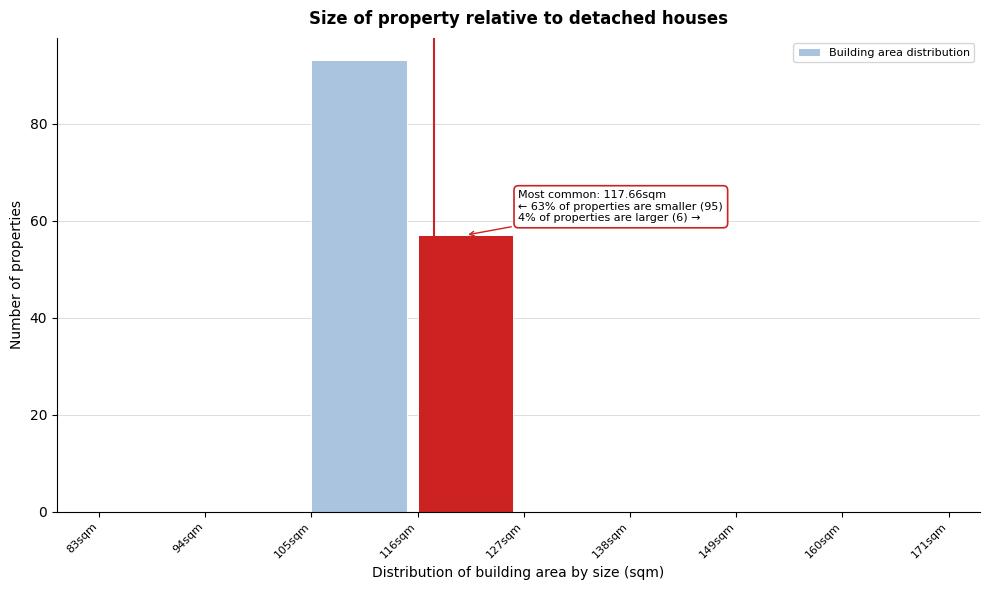

Over which range of the x-axis is the bar tallest?

105 to 116